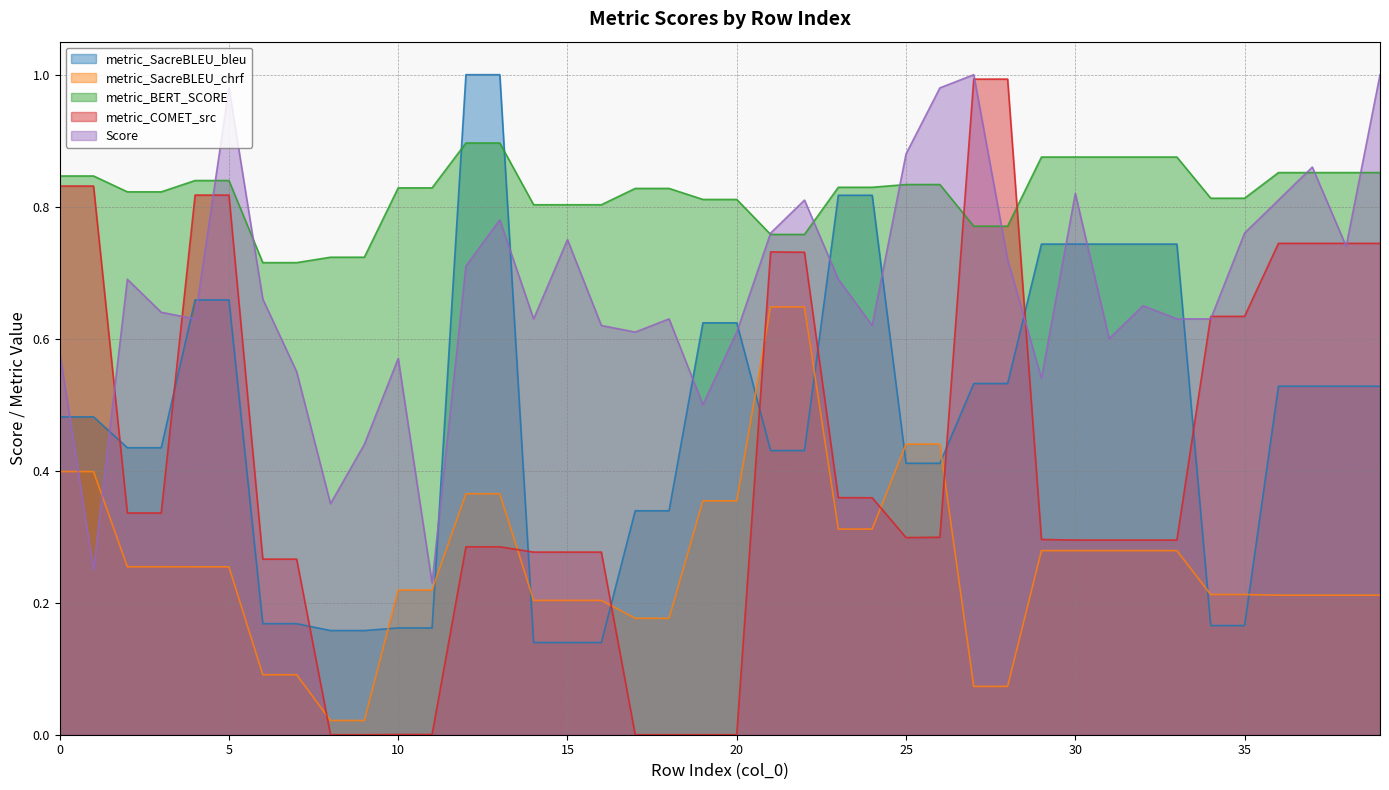

What is the value of the Score point at the 27th from the left?

1.0